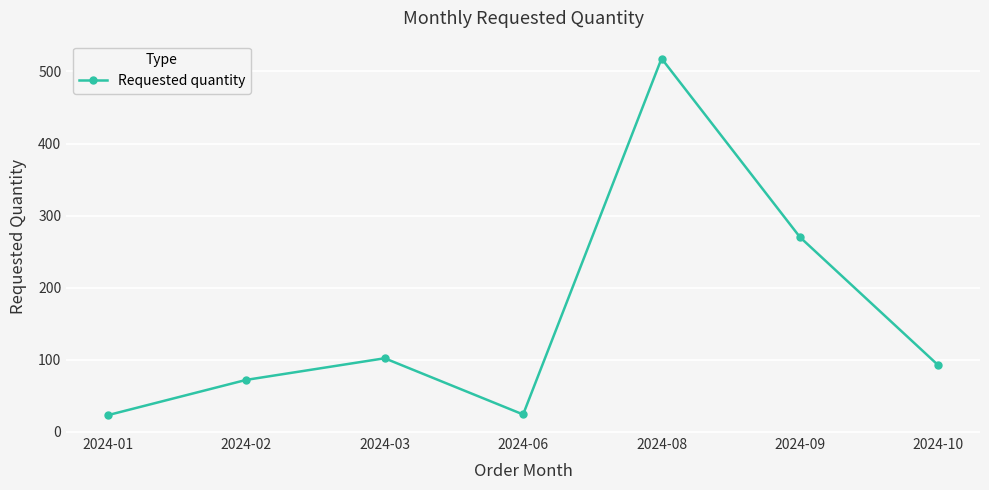

The chart shows a value of 361 at 2024-08. True or false?

False